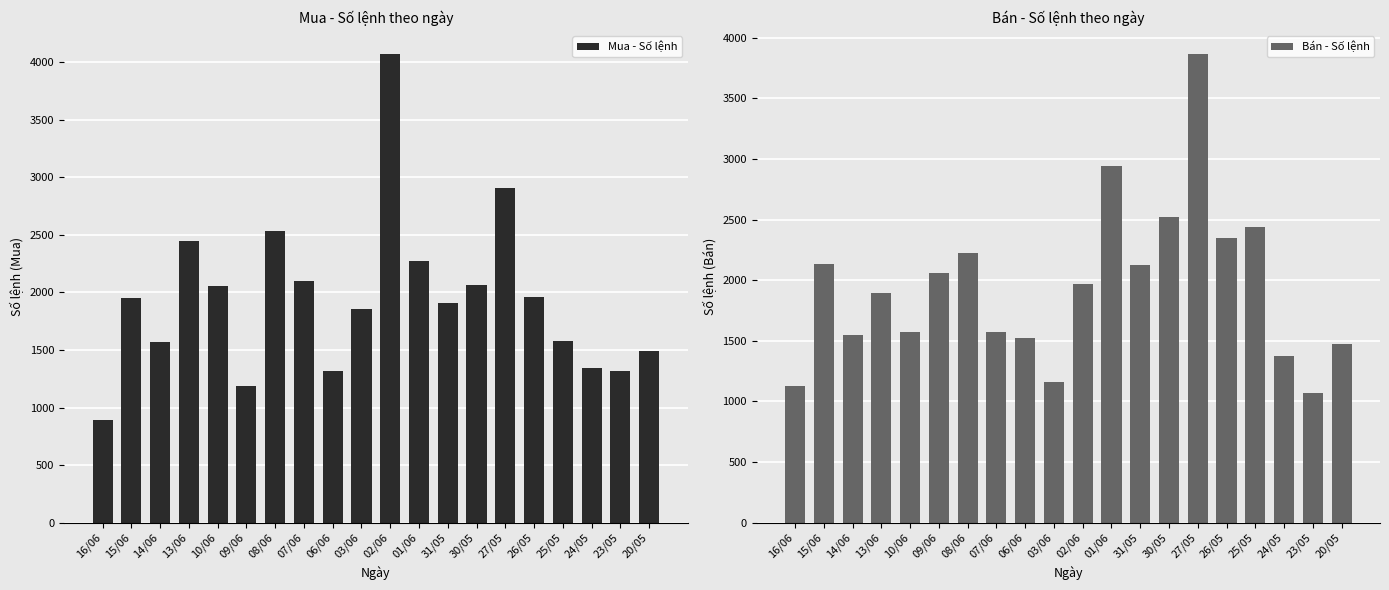

The Mua - Số lệnh series shows 891 at 16/06. True or false?

True